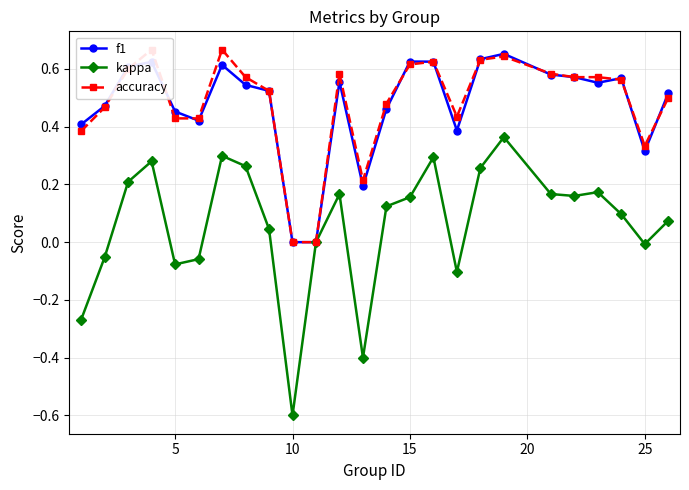

Is the value of f1 at 5 greater than the value of kappa at 5?

Yes